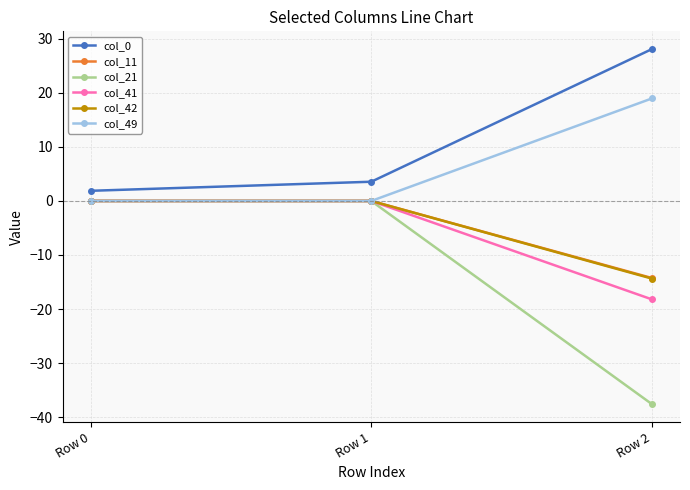

What is the lowest value of the col_21 series?

-37.6